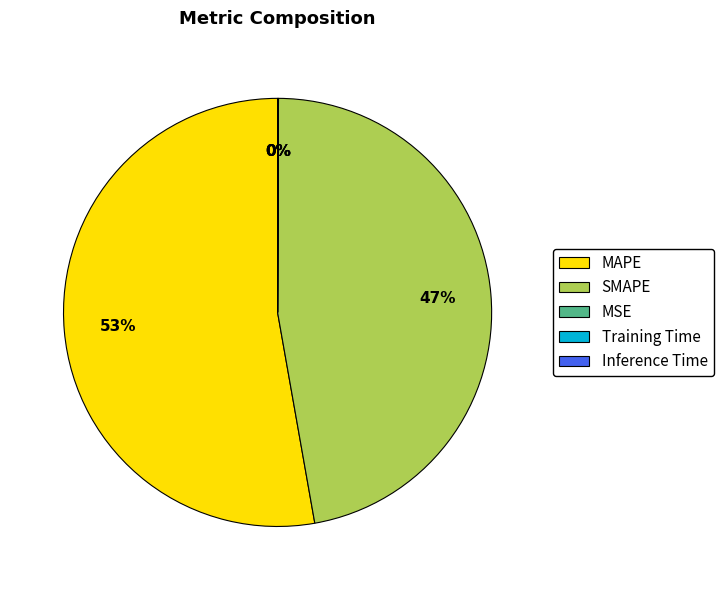

To the nearest percent, what is the average slice percentage?

20%